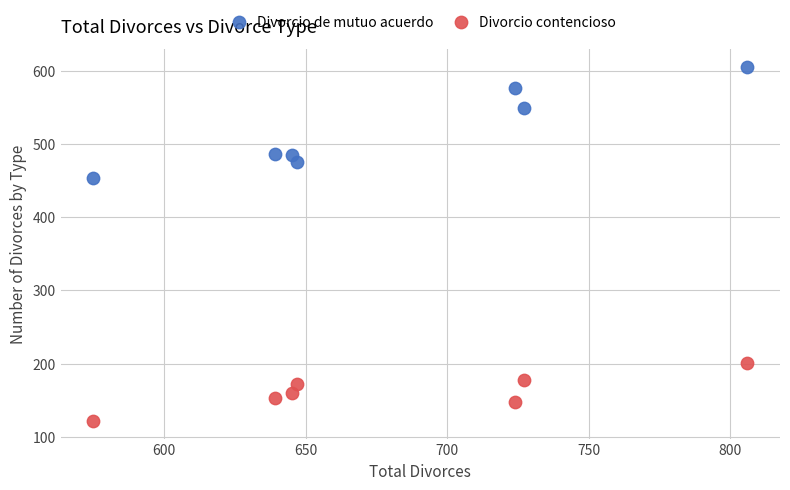

Which series contains the highest Y value?

Divorcio de mutuo acuerdo